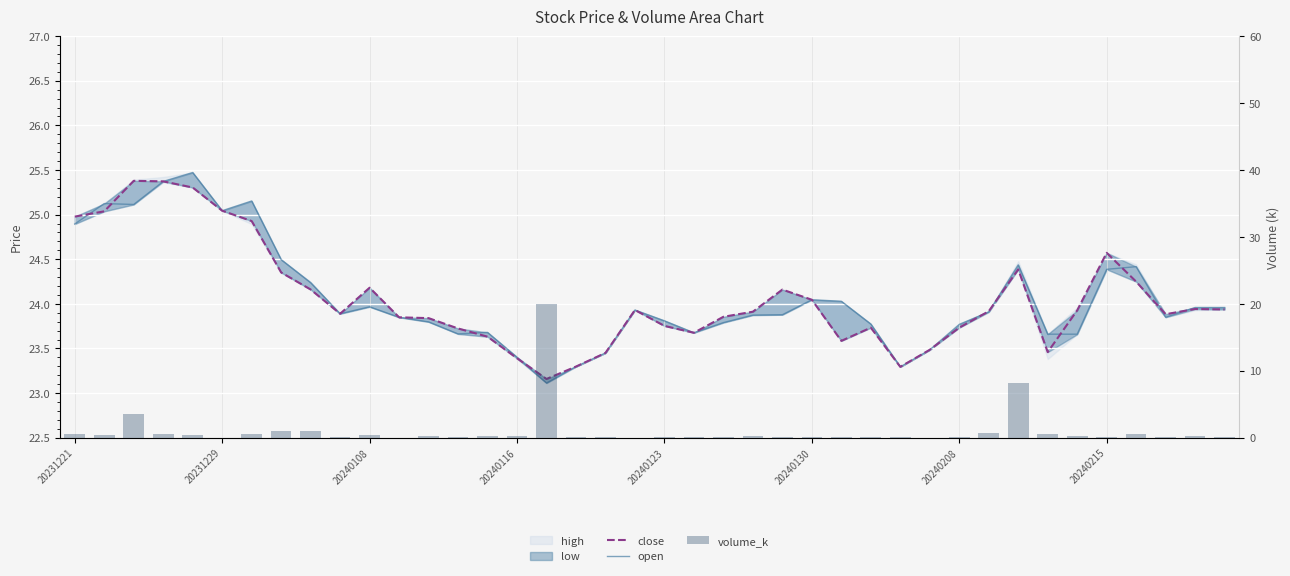

Which series has the largest total across all categories?

open